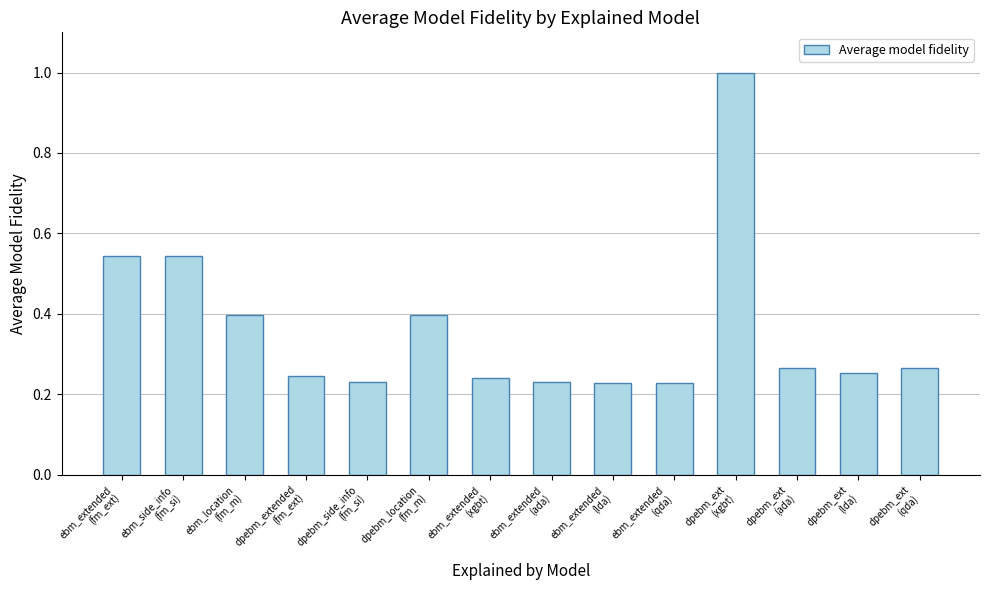

What is the maximum value shown in the chart?

1.0